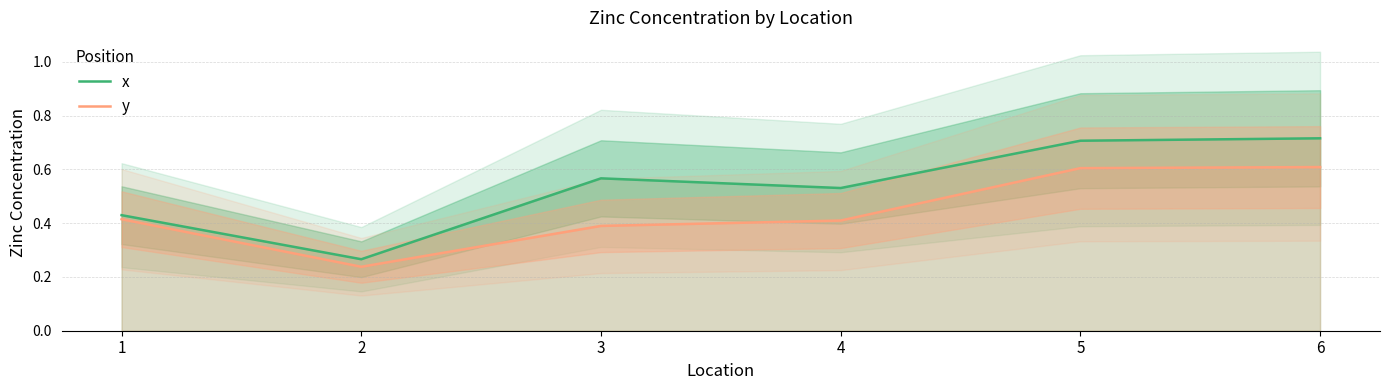

What is the minimum value shown in the chart?

0.2